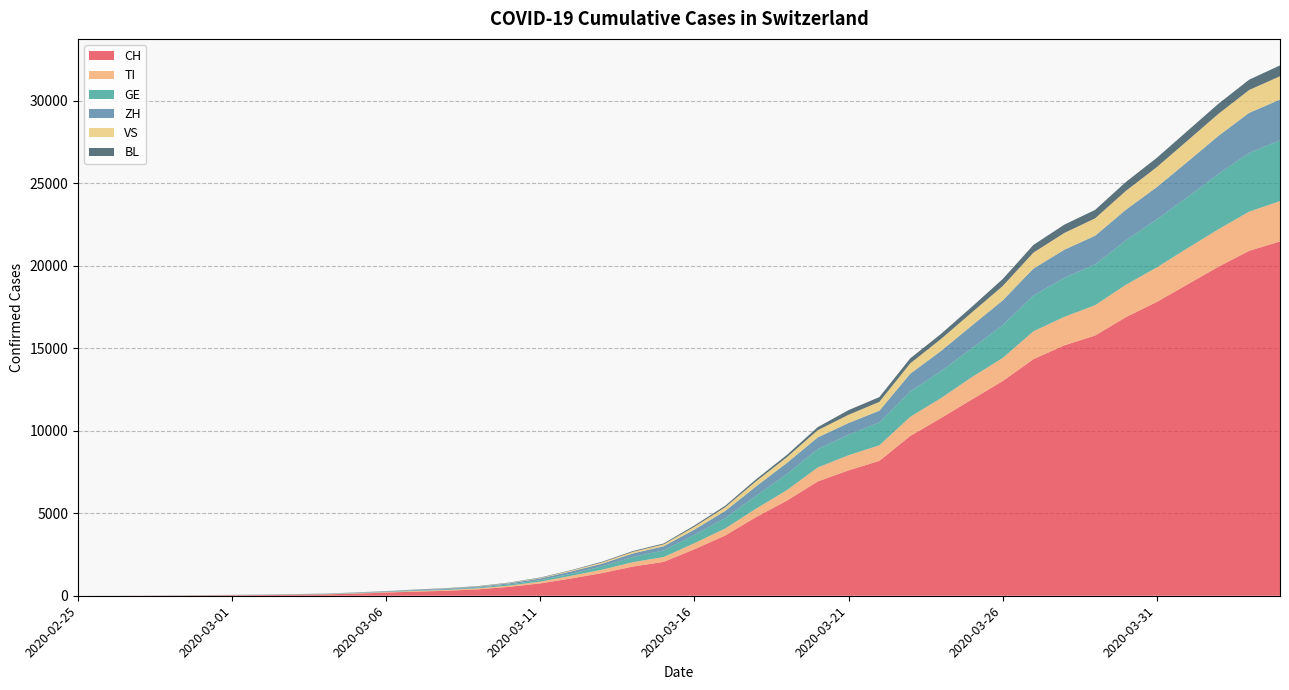

Reading right to left, extract all data points from this chart.

CH: 2020-04-04=21469	2020-04-03=20899	2020-04-02=19933	2020-04-01=18867	2020-03-31=17800	2020-03-30=16883	2020-03-29=15767	2020-03-28=15169	2020-03-27=14337	2020-03-26=13004	2020-03-25=11890	2020-03-24=10766	2020-03-23=9679	2020-03-22=8172	2020-03-21=7598	2020-03-20=6923	2020-03-19=5764	2020-03-18=4767	2020-03-17=3651	2020-03-16=2817	2020-03-15=2052	2020-03-14=1768	2020-03-13=1373	2020-03-12=1046	2020-03-11=749	2020-03-10=542	2020-03-09=391	2020-03-08=304	2020-03-07=252	2020-03-06=194	2020-03-05=126	2020-03-04=84	2020-03-03=61	2020-03-02=42	2020-03-01=30	2020-02-29=22	2020-02-28=13	2020-02-27=6	2020-02-26=2	2020-02-25=0
TI: 2020-04-04=2442	2020-04-03=2377	2020-04-02=2271	2020-04-01=2195	2020-03-31=2091	2020-03-30=1962	2020-03-29=1837	2020-03-28=1727	2020-03-27=1688	2020-03-26=1401	2020-03-25=1354	2020-03-24=1209	2020-03-23=1162	2020-03-22=945	2020-03-21=916	2020-03-20=849	2020-03-19=638	2020-03-18=511	2020-03-17=426	2020-03-16=368	2020-03-15=293	2020-03-14=265	2020-03-13=206	2020-03-12=163	2020-03-11=108	2020-03-10=75	2020-03-09=61	2020-03-08=49	2020-03-07=41	2020-03-06=28	2020-03-05=25	2020-03-04=13	2020-03-03=8	2020-03-02=4	2020-03-01=2	2020-02-29=2	2020-02-28=1	2020-02-27=1	2020-02-26=1	2020-02-25=0
GE: 2020-04-04=3685	2020-04-03=3553	2020-04-02=3354	2020-04-01=3094	2020-03-31=2914	2020-03-30=2682	2020-03-29=2472	2020-03-28=2365	2020-03-27=2169	2020-03-26=1981	2020-03-25=1755	2020-03-24=1632	2020-03-23=1532	2020-03-22=1383	2020-03-21=1241	2020-03-20=1110	2020-03-19=967	2020-03-18=778	2020-03-17=633	2020-03-16=497	2020-03-15=403	2020-03-14=310	2020-03-13=197	2020-03-12=123	2020-03-11=91	2020-03-10=75	2020-03-09=50	2020-03-08=40	2020-03-07=32	2020-03-06=21	2020-03-05=17	2020-03-04=14	2020-03-03=14	2020-03-02=11	2020-03-01=10	2020-02-29=7	2020-02-28=4	2020-02-27=1	2020-02-26=1	2020-02-25=0
ZH: 2020-04-04=2467	2020-04-03=2434	2020-04-02=2306	2020-04-01=2142	2020-03-31=1953	2020-03-30=1862	2020-03-29=1736	2020-03-28=1704	2020-03-27=1630	2020-03-26=1503	2020-03-25=1371	2020-03-24=1224	2020-03-23=1076	2020-03-22=712	2020-03-21=712	2020-03-20=712	2020-03-19=680	2020-03-18=569	2020-03-17=430	2020-03-16=327	2020-03-15=251	2020-03-14=219	2020-03-13=164	2020-03-12=141	2020-03-11=102	2020-03-10=63	2020-03-09=50	2020-03-08=41	2020-03-07=35	2020-03-06=30	2020-03-05=24	2020-03-04=16	2020-03-03=14	2020-03-02=11	2020-03-01=7	2020-02-29=6	2020-02-28=2	2020-02-27=2	2020-02-26=0	2020-02-25=0
VS: 2020-04-04=1416	2020-04-03=1383	2020-04-02=1334	2020-04-01=1282	2020-03-31=1211	2020-03-30=1144	2020-03-29=1055	2020-03-28=1017	2020-03-27=968	2020-03-26=874	2020-03-25=793	2020-03-24=728	2020-03-23=628	2020-03-22=535	2020-03-21=498	2020-03-20=436	2020-03-19=349	2020-03-18=312	2020-03-17=225	2020-03-16=172	2020-03-15=115	2020-03-14=98	2020-03-13=76	2020-03-12=53	2020-03-11=30	2020-03-10=22	2020-03-09=17	2020-03-08=12	2020-03-07=7	2020-03-06=6	2020-03-05=5	2020-03-04=4	2020-03-03=3	2020-03-02=3	2020-03-01=2	2020-02-29=1	2020-02-28=1	2020-02-27=0	2020-02-26=0	2020-02-25=0
BL: 2020-04-04=656	2020-04-03=625	2020-04-02=610	2020-04-01=588	2020-03-31=561	2020-03-30=539	2020-03-29=511	2020-03-28=502	2020-03-27=466	2020-03-26=422	2020-03-25=341	2020-03-24=306	2020-03-23=302	2020-03-22=289	2020-03-21=282	2020-03-20=184	2020-03-19=134	2020-03-18=116	2020-03-17=89	2020-03-16=76	2020-03-15=54	2020-03-14=47	2020-03-13=42	2020-03-12=26	2020-03-11=26	2020-03-10=22	2020-03-09=20	2020-03-08=19	2020-03-07=15	2020-03-06=6	2020-03-05=6	2020-03-04=2	2020-03-03=2	2020-03-02=2	2020-03-01=2	2020-02-29=2	2020-02-28=1	2020-02-27=1	2020-02-26=0	2020-02-25=0